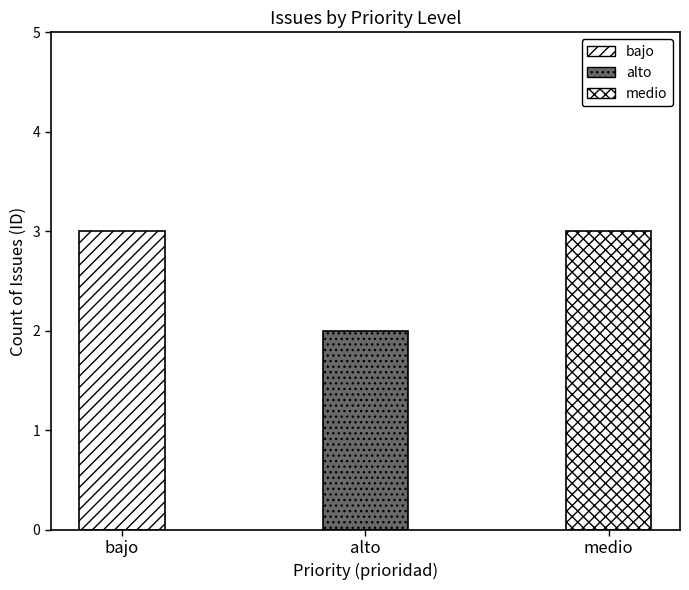

Which category has the highest value across all series?

bajo